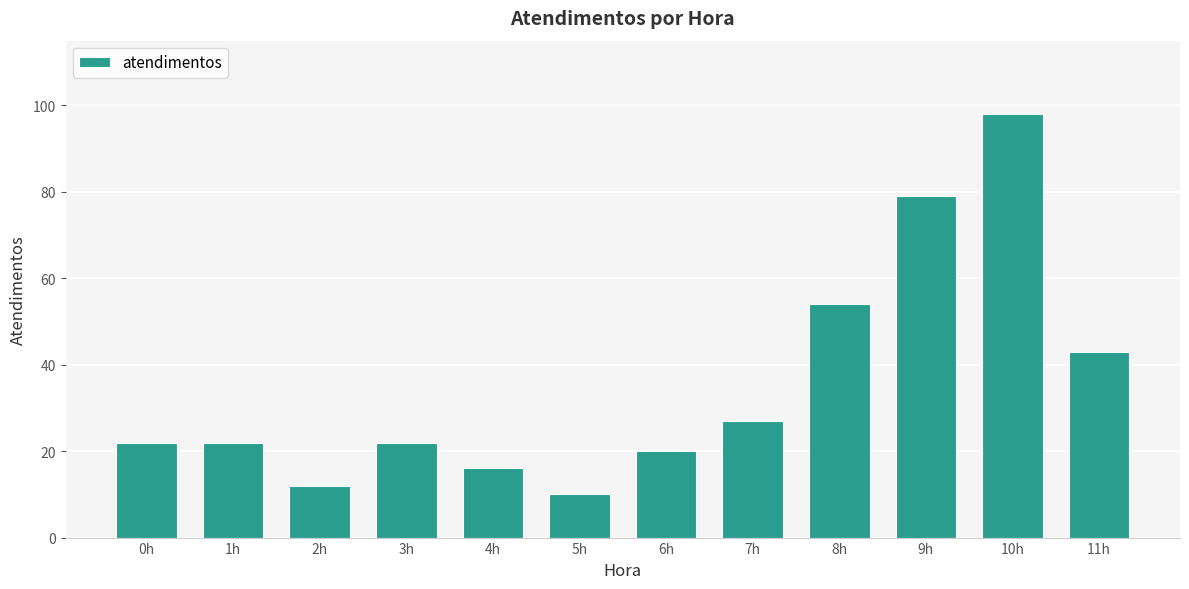

Are the bars horizontal?

No